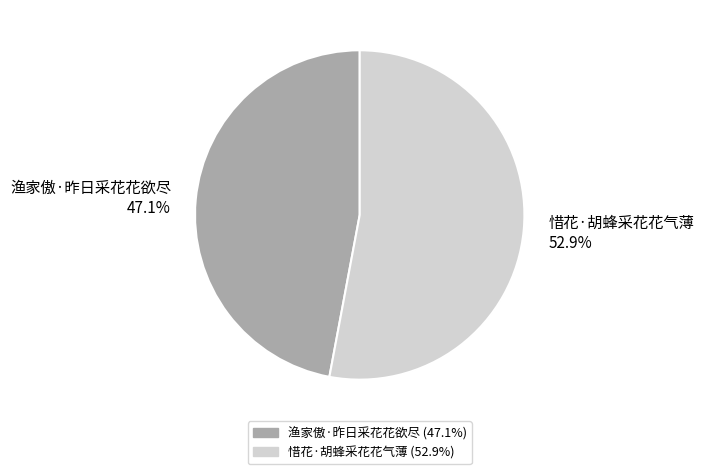

Approximately how many times larger is the value at 渔家傲·昨日采花花欲尽 compared to 惜花·胡蜂采花花气薄?

0.9